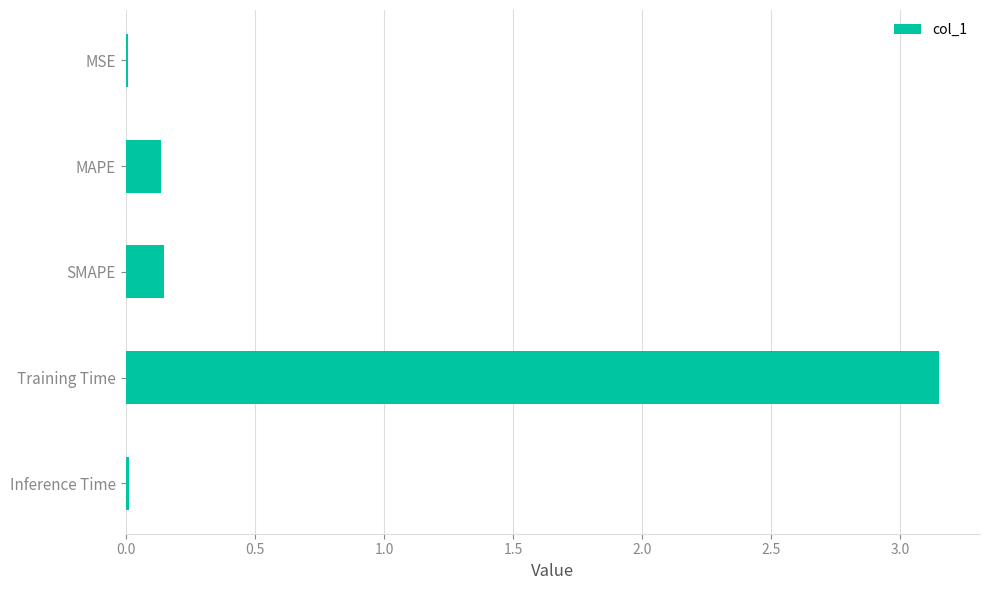

True or false: the data shows 0.3 at SMAPE.

False